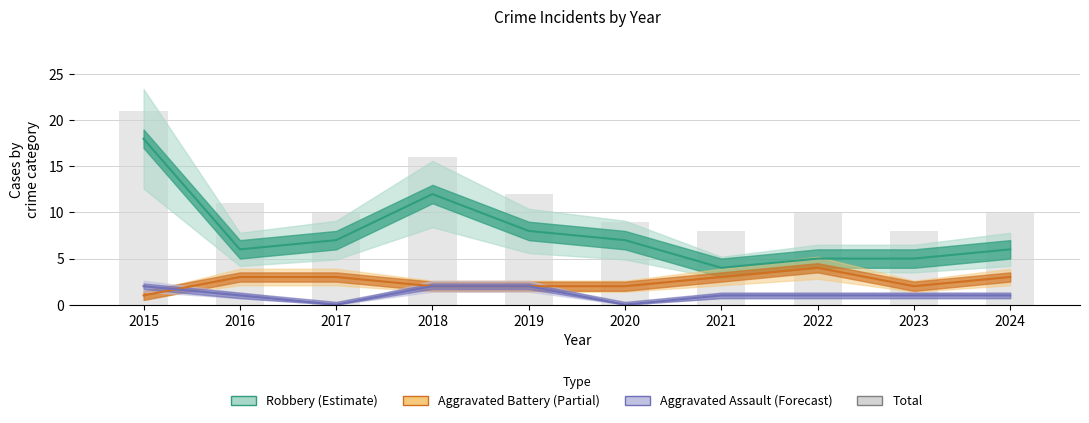

What is the ratio of the value at 2022 to the value at 2019?

0.8